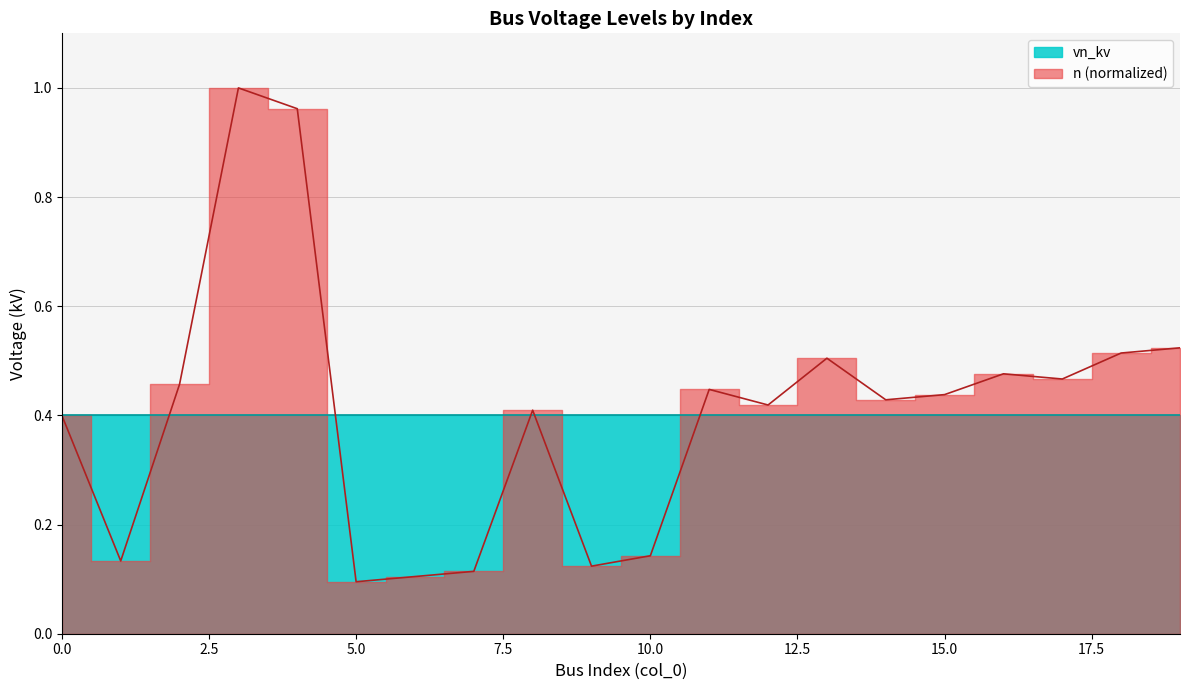

What is the difference between the maximum and second lowest values?

0.9